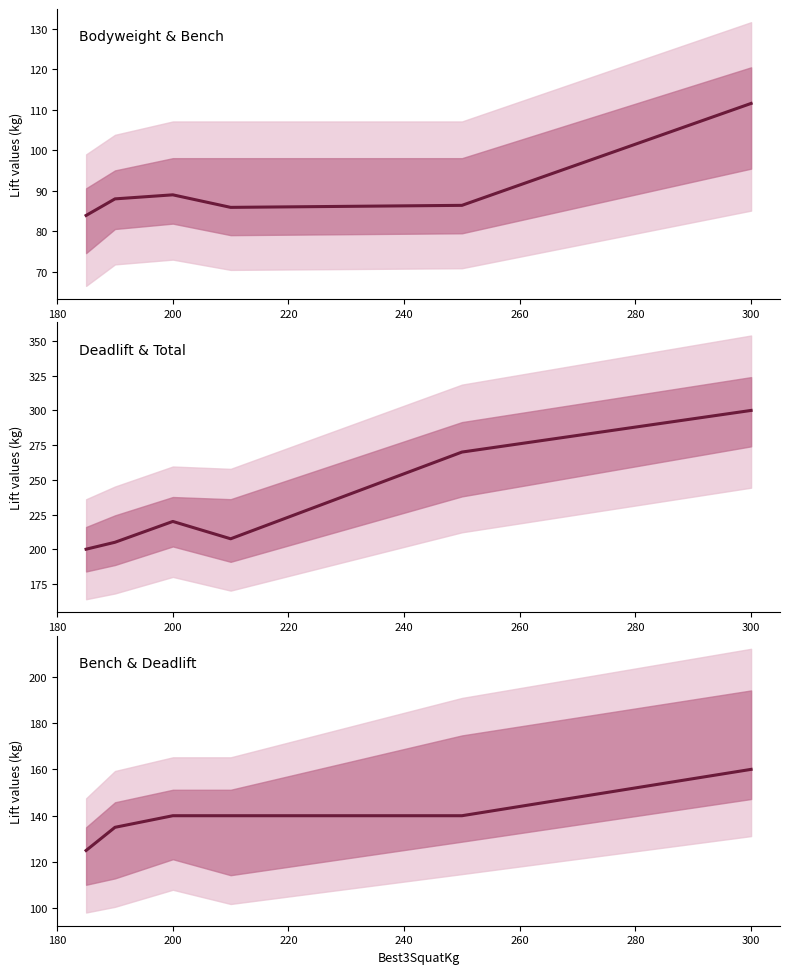

At 200, list the series in order from largest to smallest.

Best3DeadliftKg, Best3BenchKg, BodyweightKg